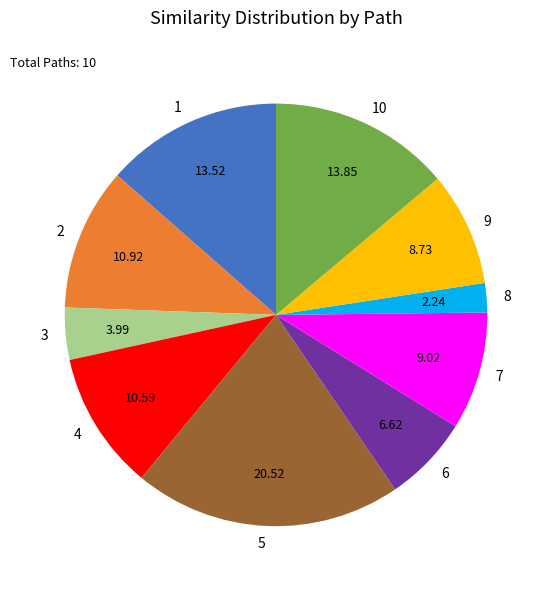

Count the number of slices in the pie.

10